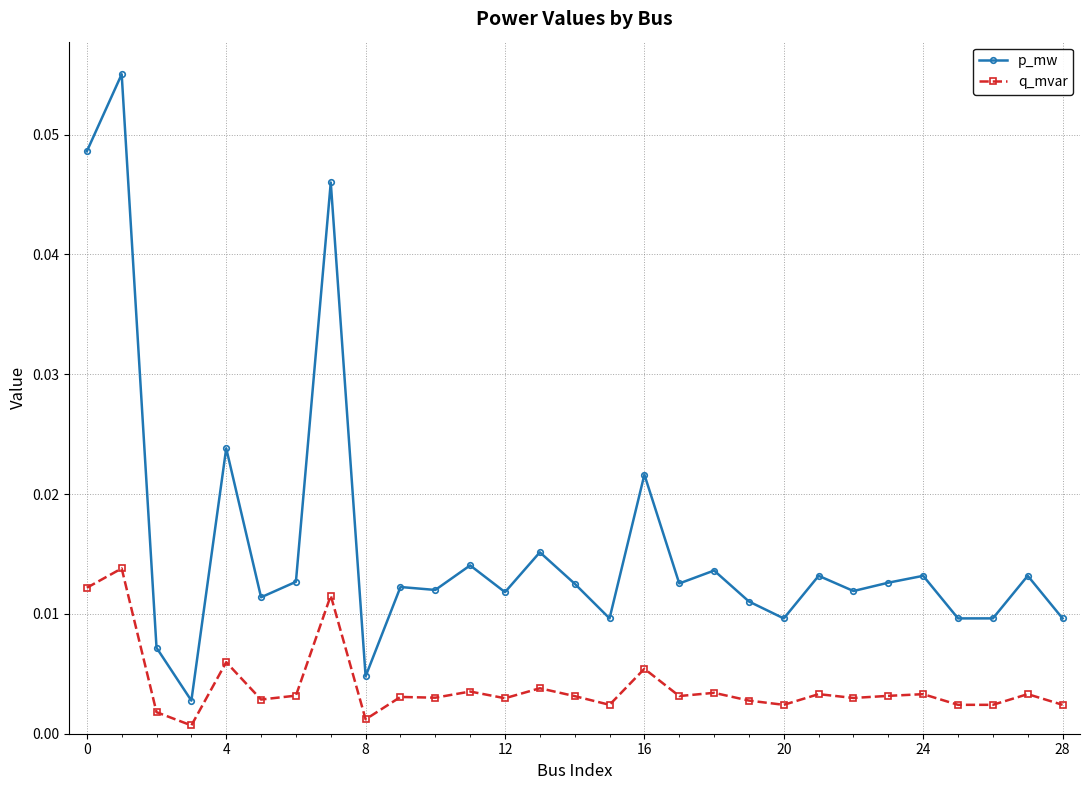

True or false: p_mw and q_mvar cross at least once.

False